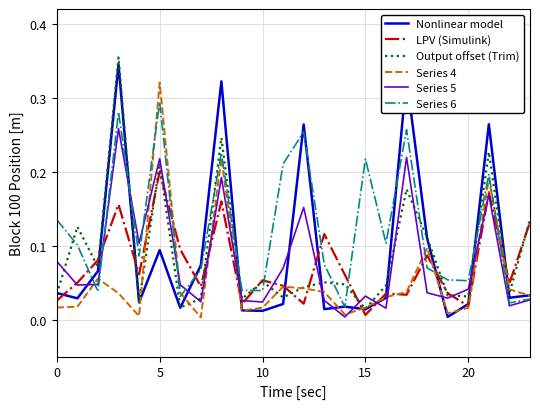

Which series has the largest total across all categories?

Series 6